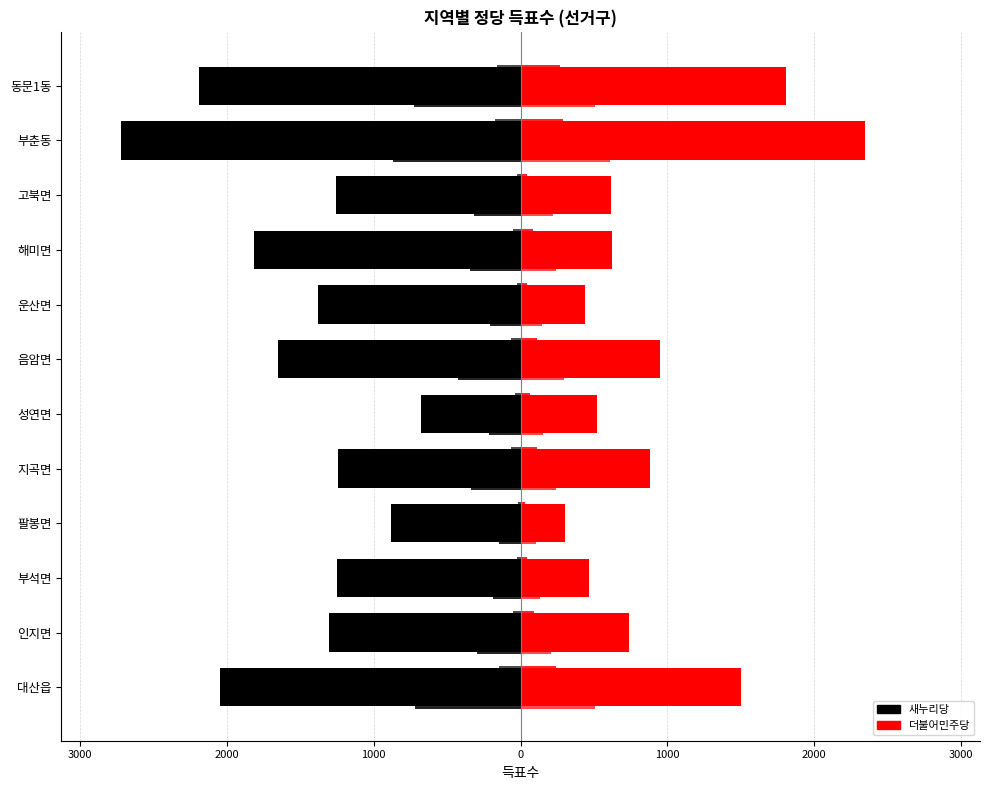

What is the maximum value for 더불어민주당?

2343.0